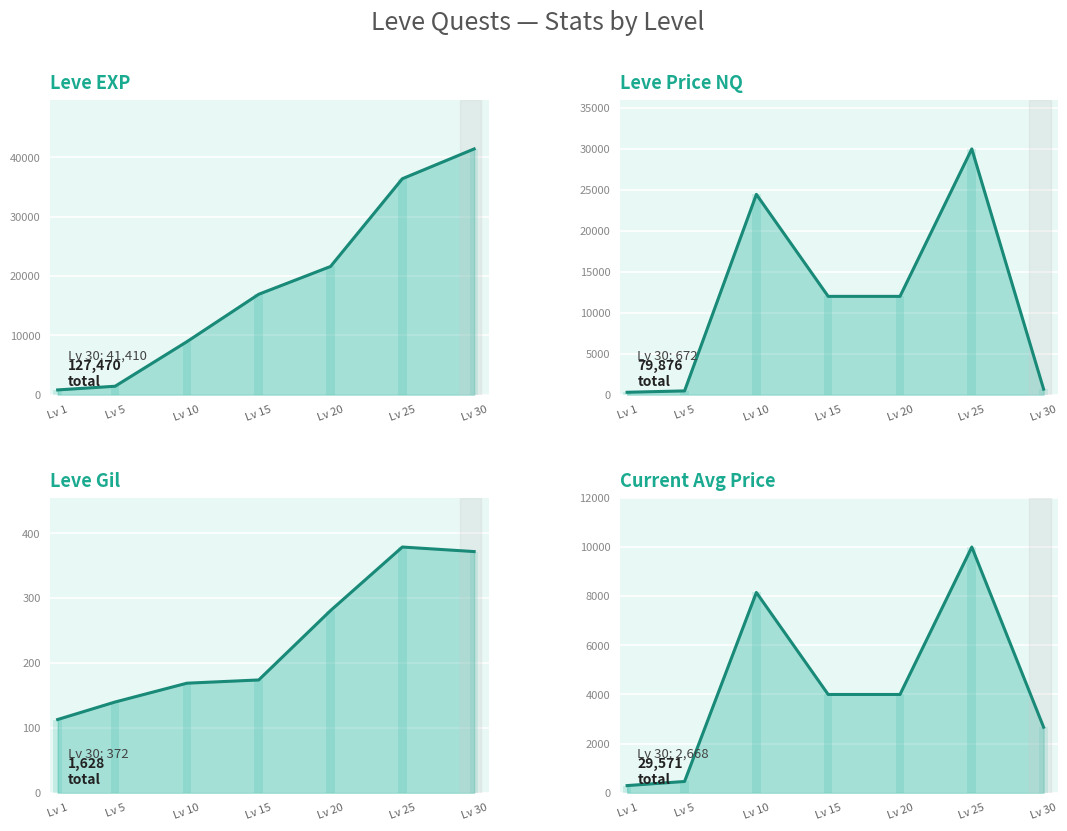

How many distinct data groups are displayed?

4